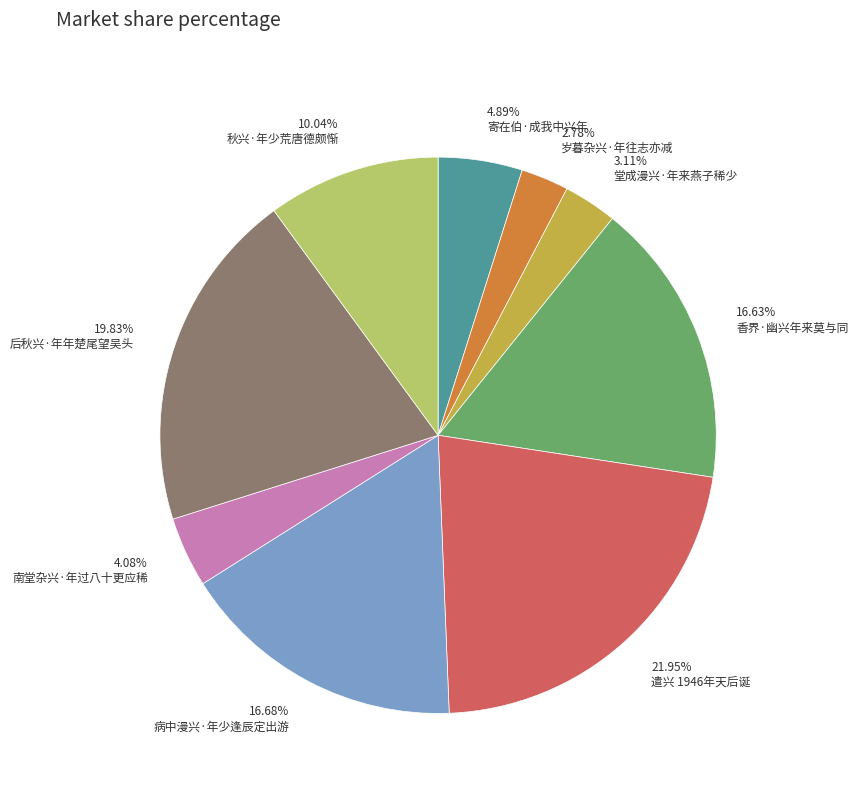

How many segments does this pie chart have?

9